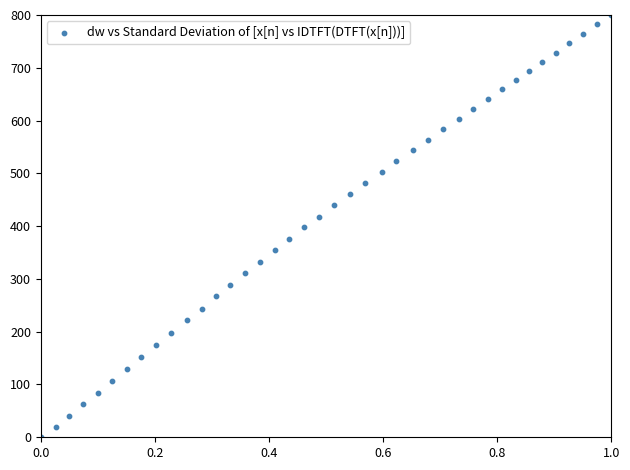

What is the range of X values (max minus min)?

1.0